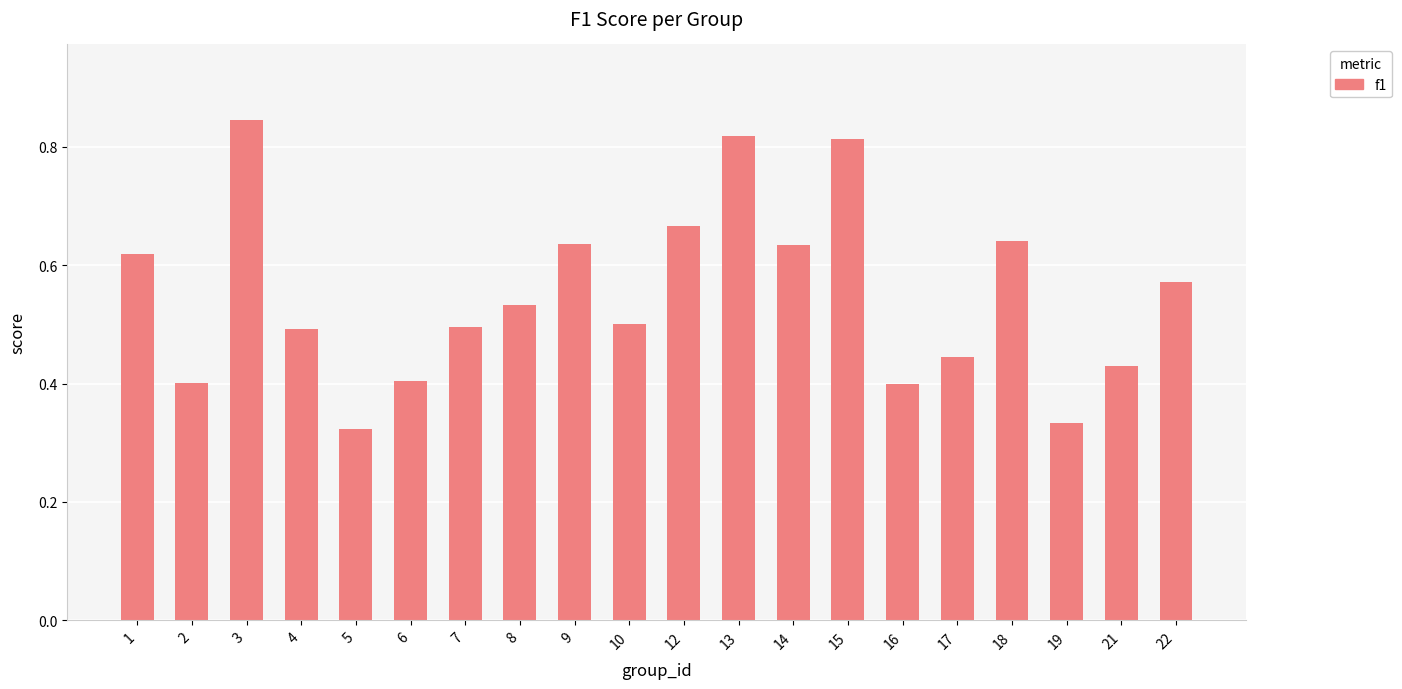

The value at 4 is 0.7. True or false?

False